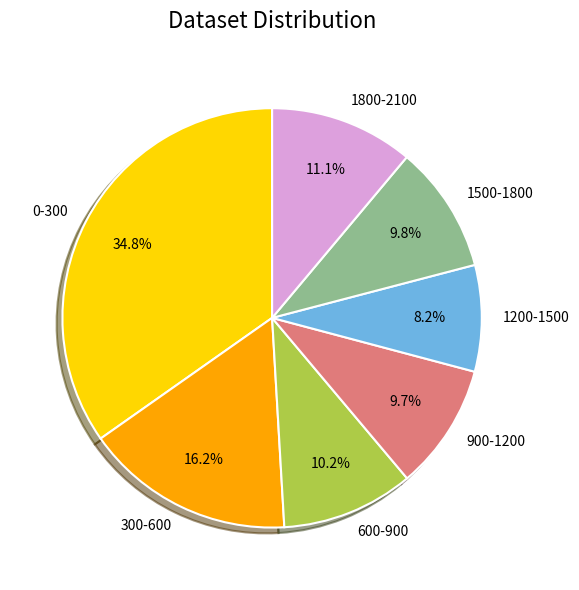

Approximately how many times larger is the value at 0-300 compared to 1200-1500?

4.2